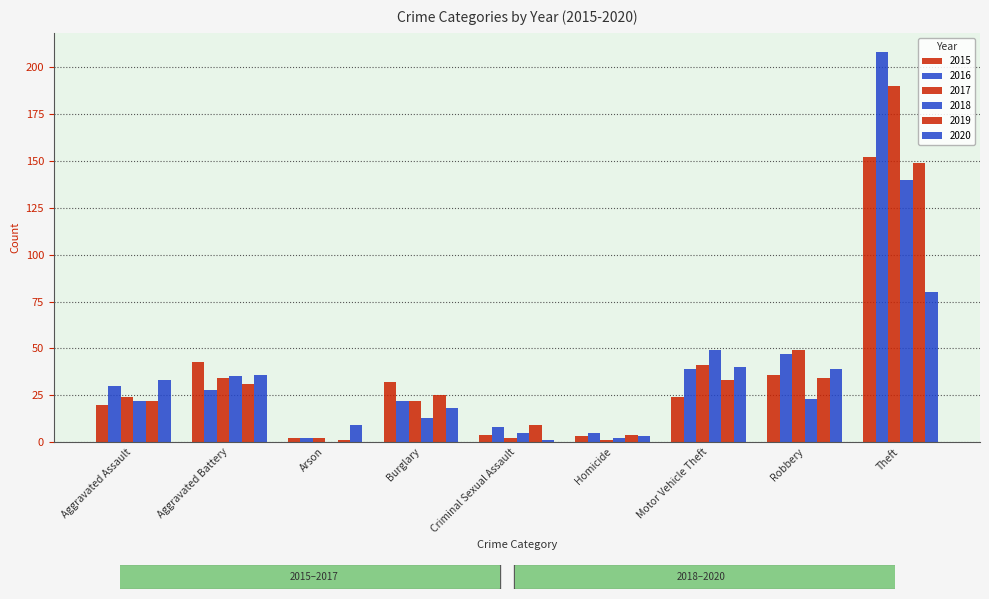

How many groups of bars are there?

9